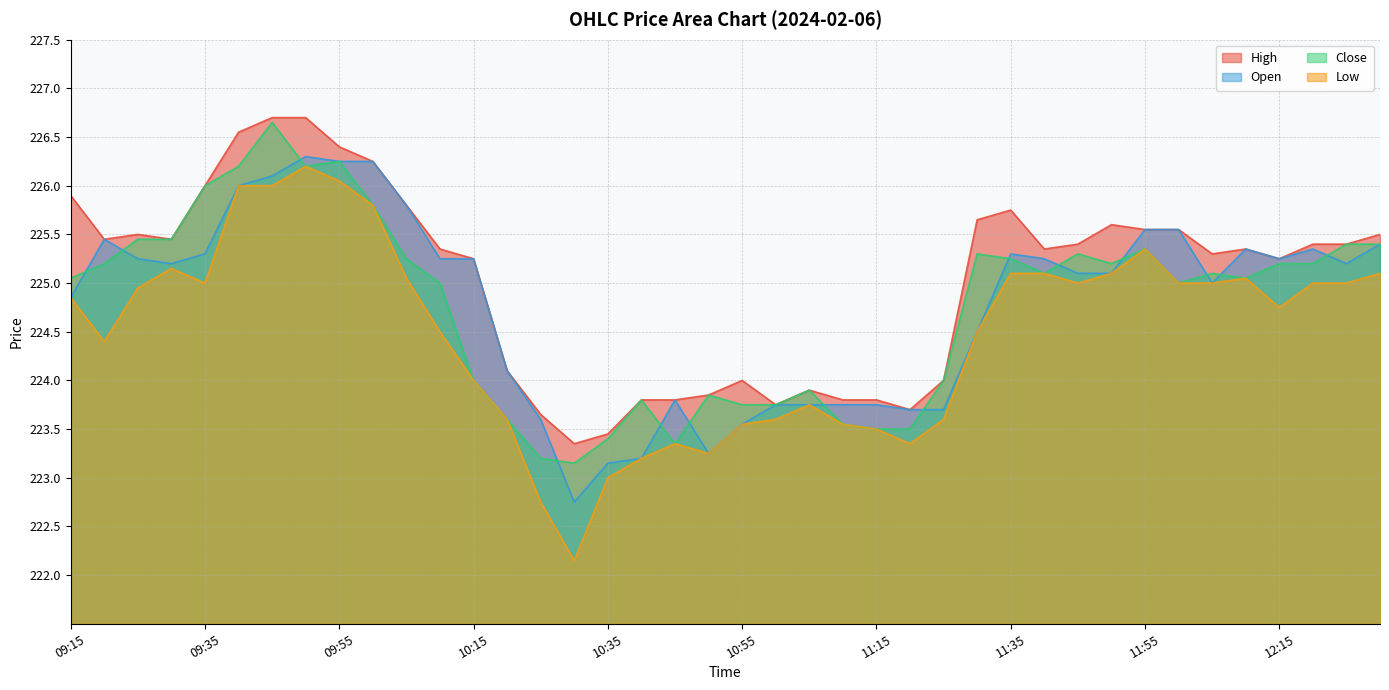

Reading right to left, what are all the values shown in this chart?

High: 225.5	225.4	225.4	225.2	225.3	225.3	225.6	225.6	225.6	225.4	225.3	225.8	225.7	224.0	223.7	223.8	223.8	223.9	223.8	224.0	223.8	223.8	223.8	223.4	223.3	223.7	224.1	225.2	225.3	225.8	226.2	226.4	226.7	226.7	226.6	226.0	225.4	225.5	225.4	225.9
Open: 225.4	225.2	225.3	225.2	225.3	225.0	225.6	225.6	225.1	225.1	225.2	225.3	224.5	223.7	223.7	223.8	223.8	223.8	223.8	223.6	223.2	223.8	223.2	223.2	222.8	223.6	224.1	225.2	225.2	225.8	226.2	226.2	226.3	226.1	226.0	225.3	225.2	225.2	225.4	224.8
Close: 225.4	225.4	225.2	225.2	225.1	225.1	225.0	225.3	225.2	225.3	225.1	225.2	225.3	224.0	223.5	223.5	223.6	223.9	223.8	223.8	223.8	223.3	223.8	223.4	223.2	223.2	223.6	224.0	225.0	225.2	225.8	226.2	226.2	226.7	226.2	226.0	225.4	225.4	225.2	225.1
Low: 225.1	225.0	225.0	224.8	225.1	225.0	225.0	225.3	225.1	225.0	225.1	225.1	224.5	223.6	223.3	223.5	223.6	223.8	223.6	223.6	223.2	223.3	223.2	223.0	222.2	222.8	223.6	224.0	224.5	225.1	225.8	226.1	226.2	226.0	226.0	225.0	225.2	224.9	224.4	224.8